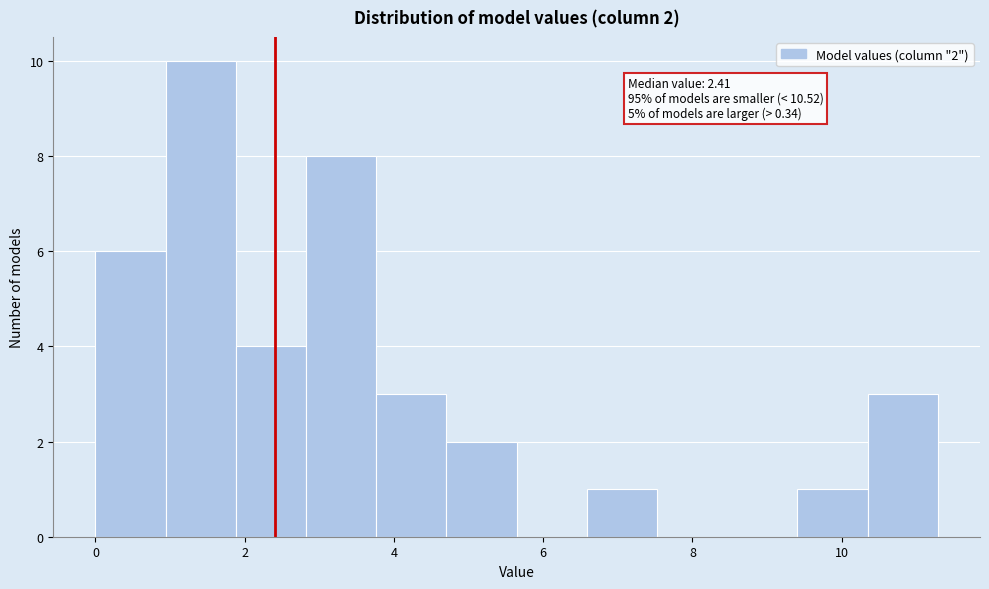

Which range on the x-axis has the tallest bar?

1.0 to 1.8